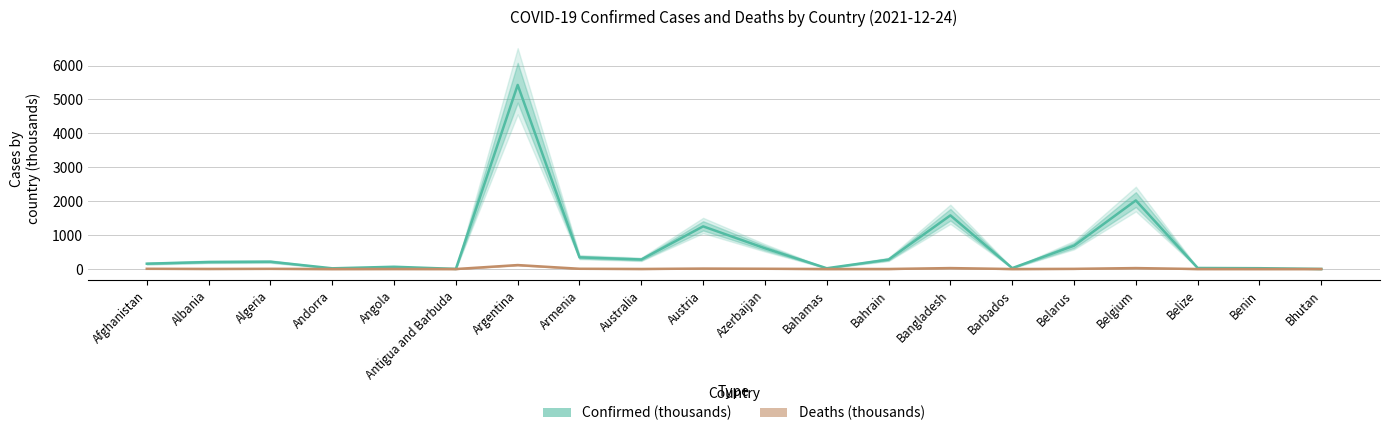

What are all the series names shown in the legend?

Confirmed (thousands), Deaths (thousands)